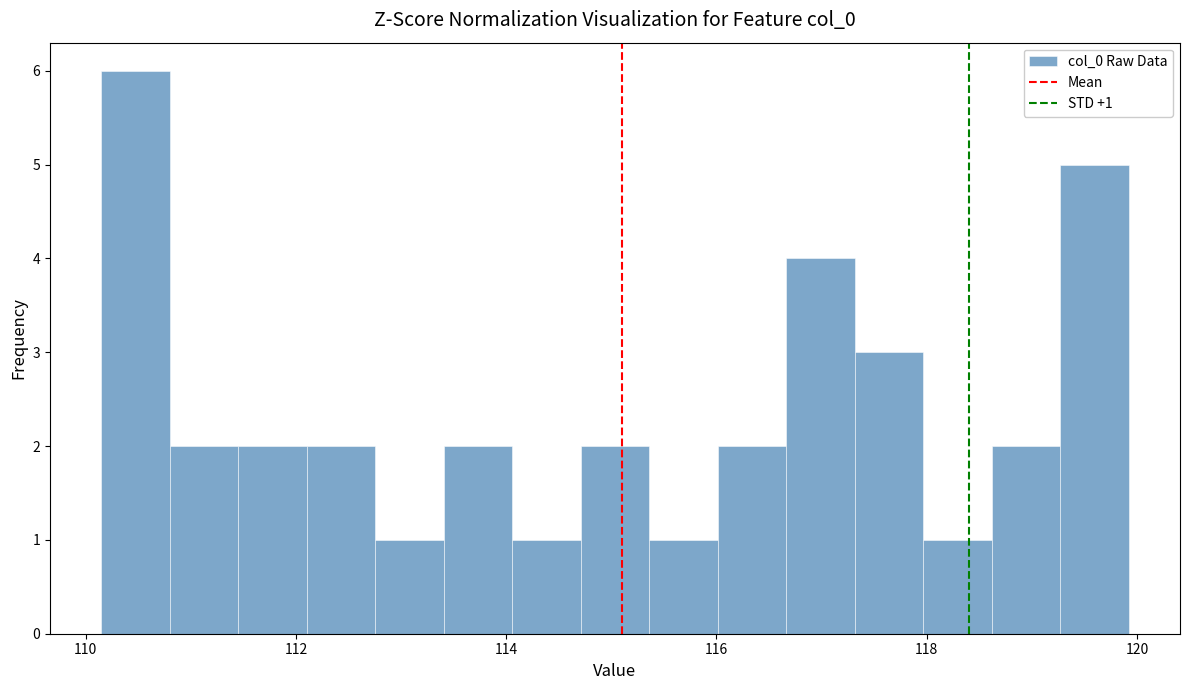

Around what value on the x-axis is the tallest bar? Give the approximate position of its centre, as read against the axis.

110.4